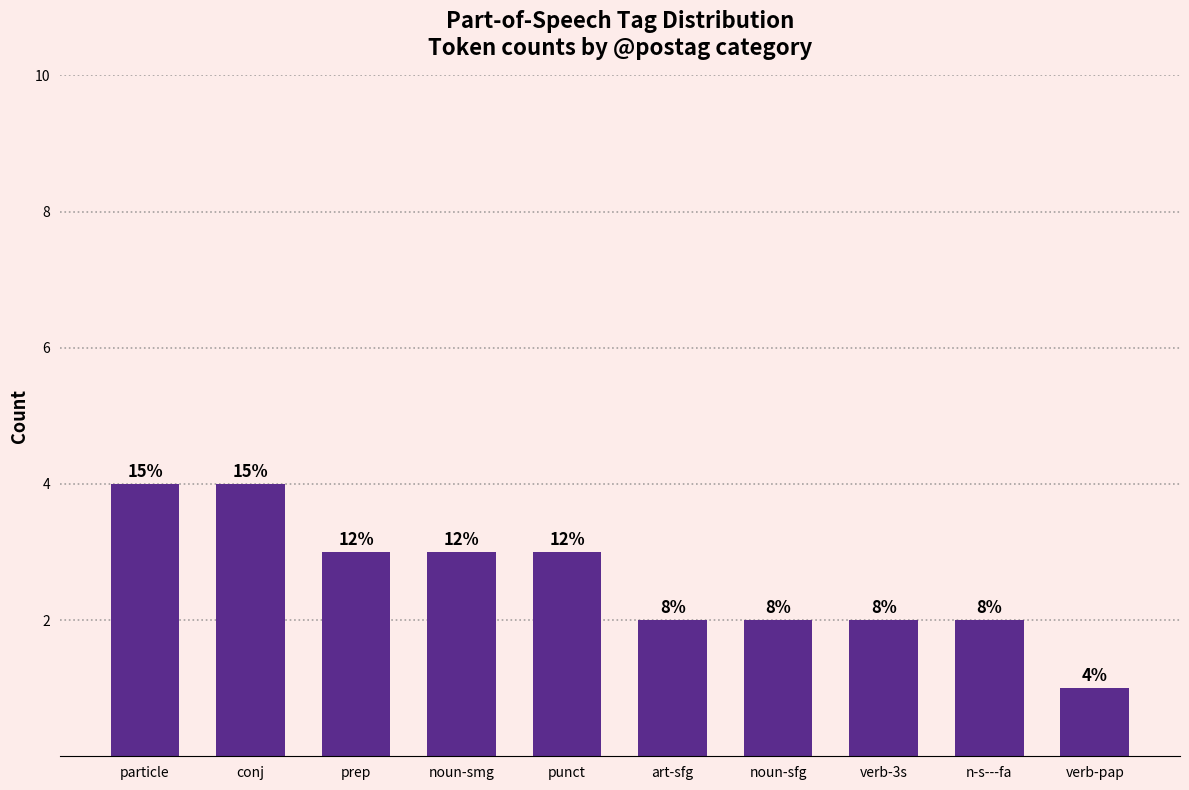

The value at verb-pap is 1. True or false?

True